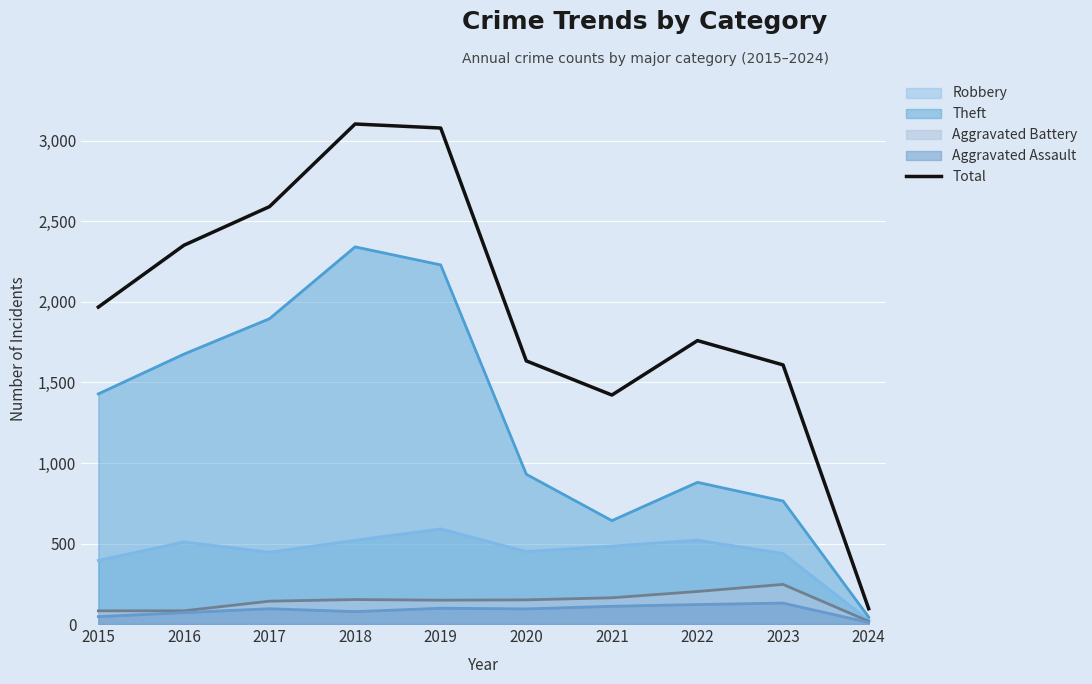

True or false: the data shows 3080 at 2019.

True